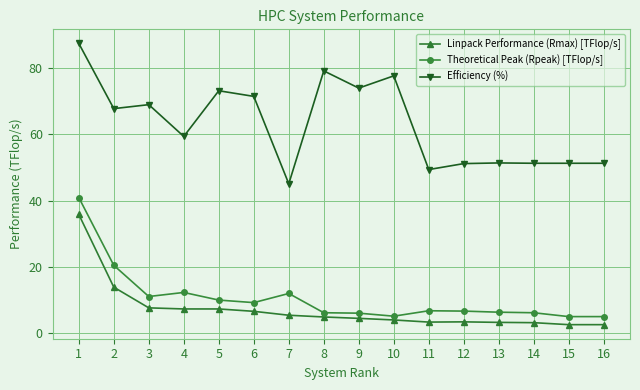

What is the lowest value of the Efficiency (%) series?

45.1